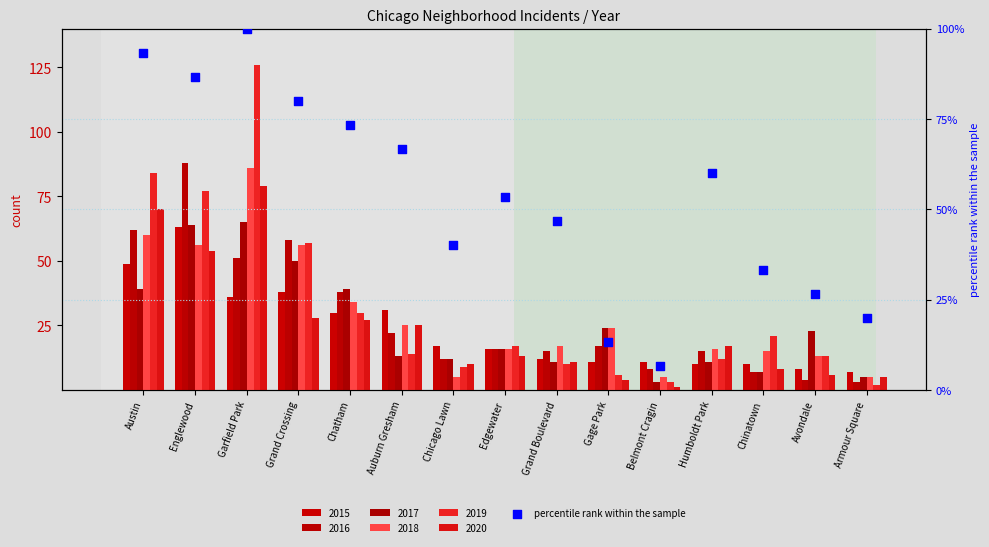

Which has a higher value, Englewood or Grand Boulevard?

Englewood